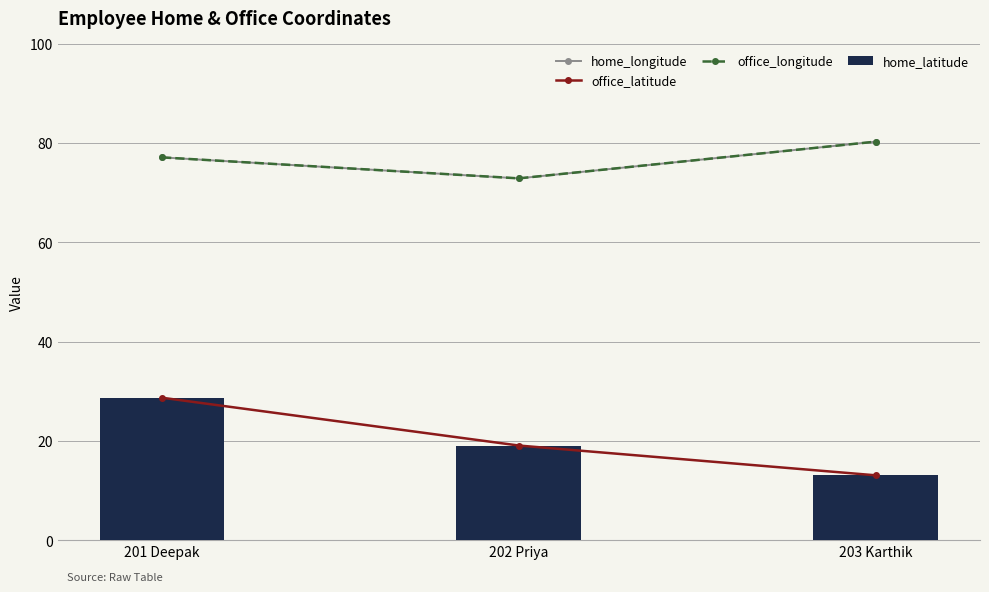

Which category has the highest value in the office_longitude series?

203 Karthik